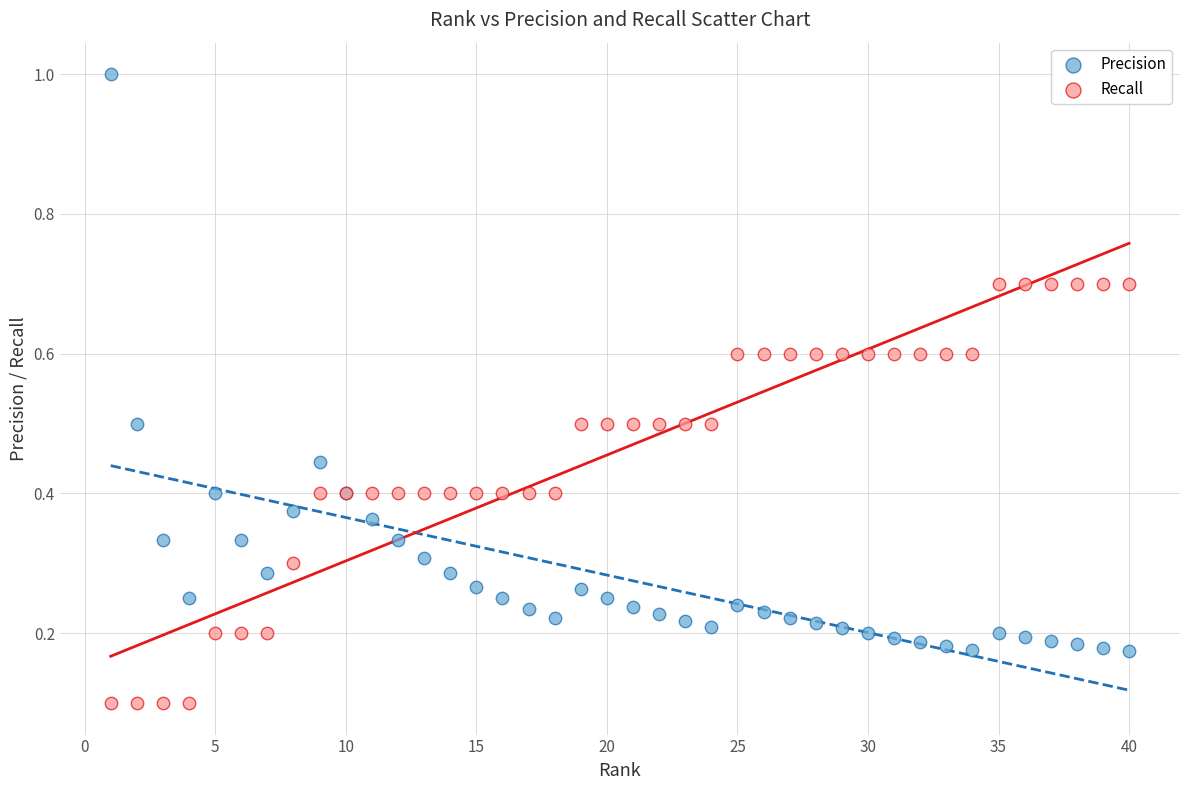

Which series reaches the maximum Y coordinate?

Precision